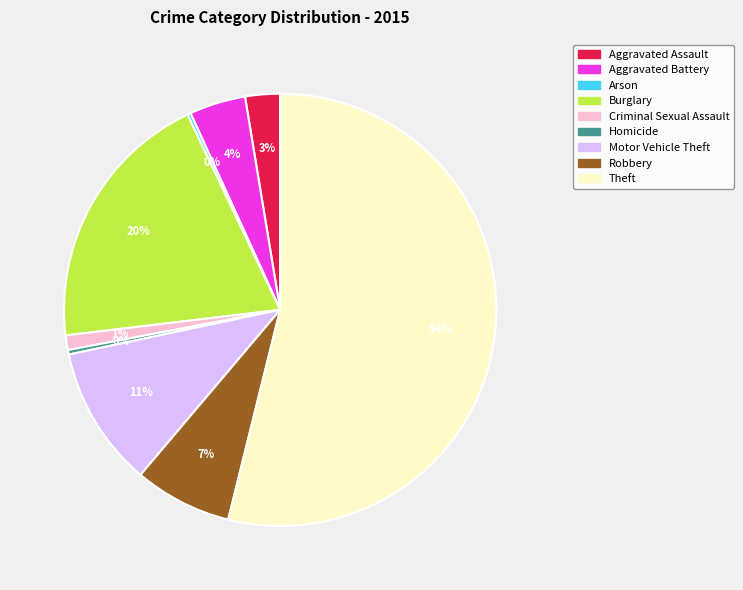

To the nearest percent, what percentage of the pie is Criminal Sexual Assault?

1%